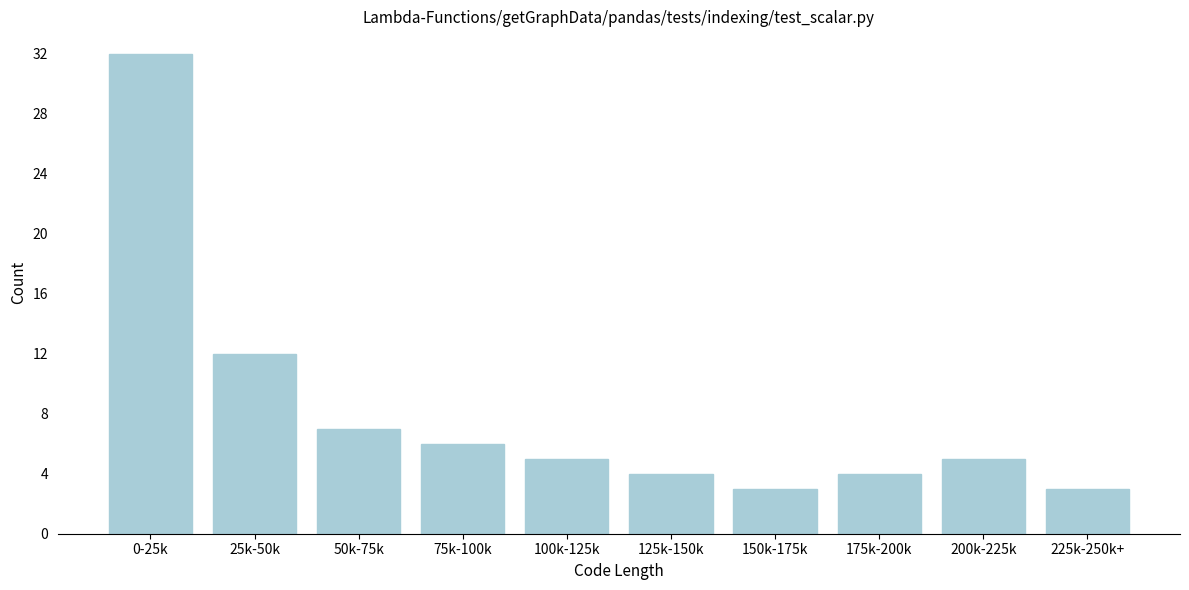

Reading right to left, extract all data points from this chart.

3	5	4	3	4	5	6	7	12	32